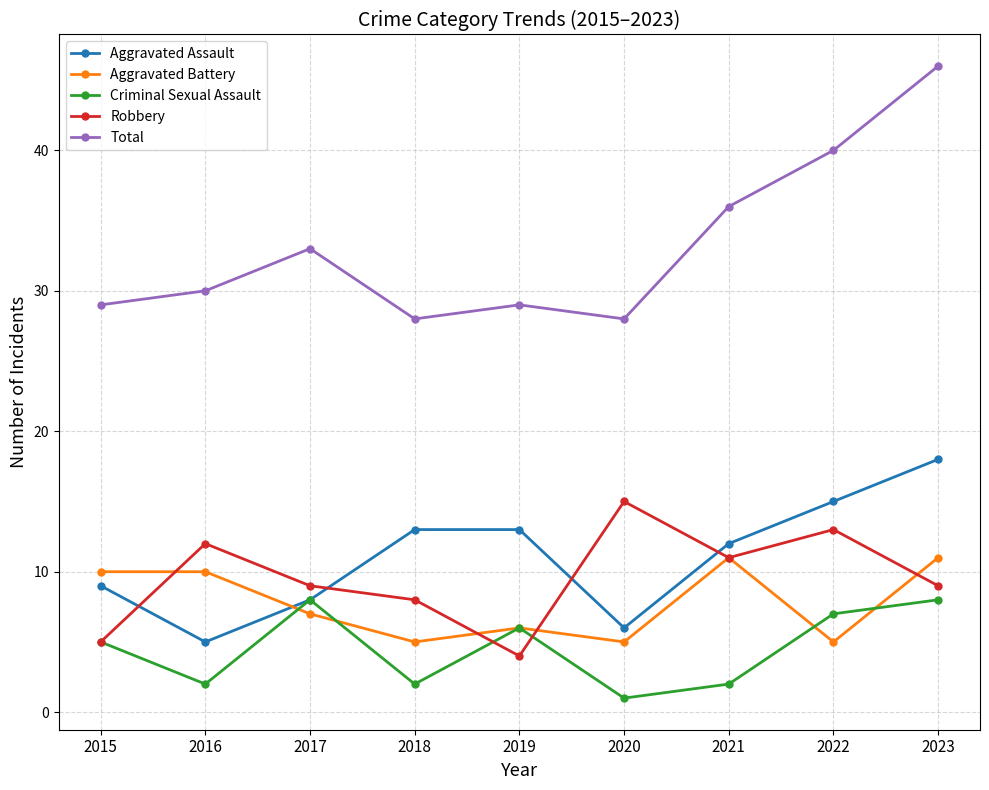

At how many categories does at least one series exceed 44?

1